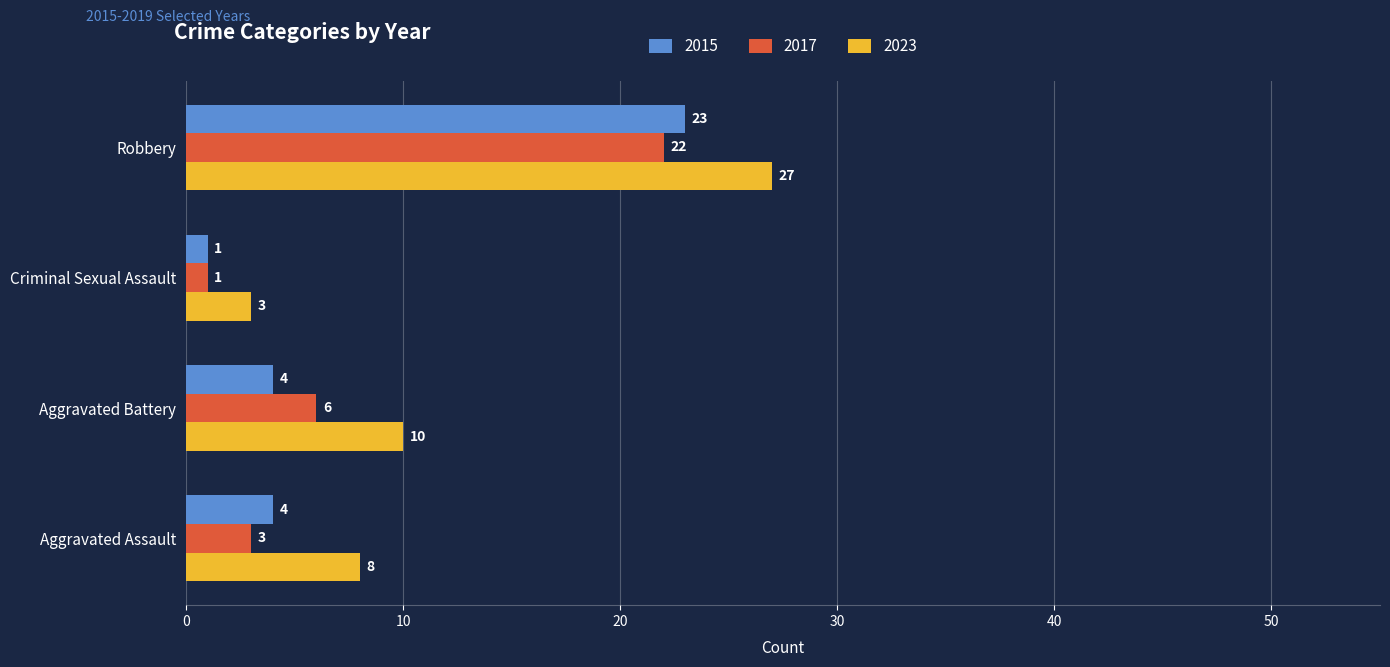

Which label corresponds to the smallest value in the chart?

Criminal Sexual Assault